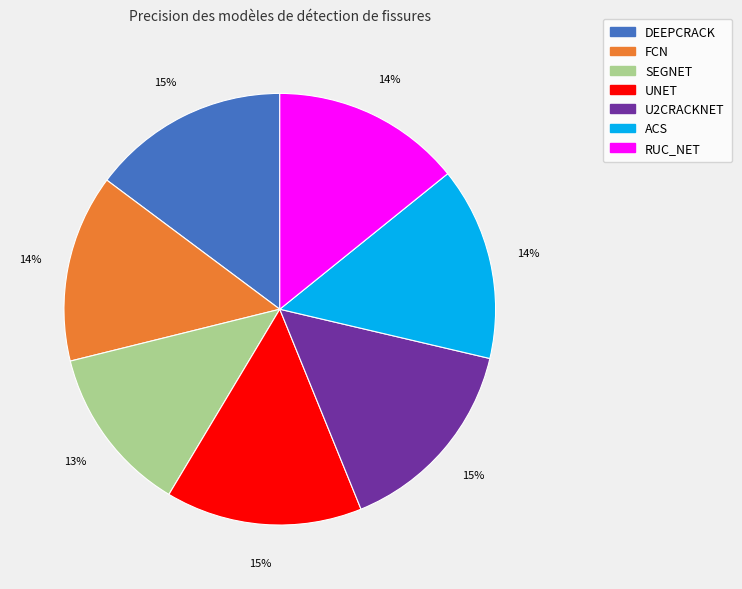

Combined, do FCN and U2CRACKNET account for over 50%?

No